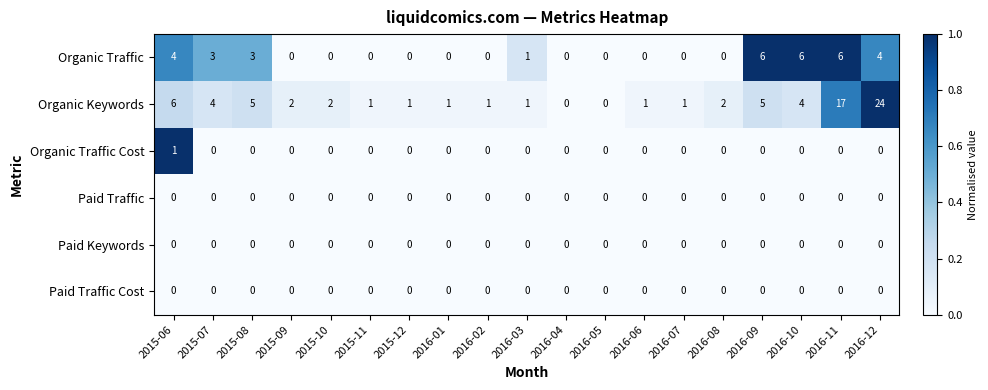

What is the spread (max minus min) of values at 2016-09?

6